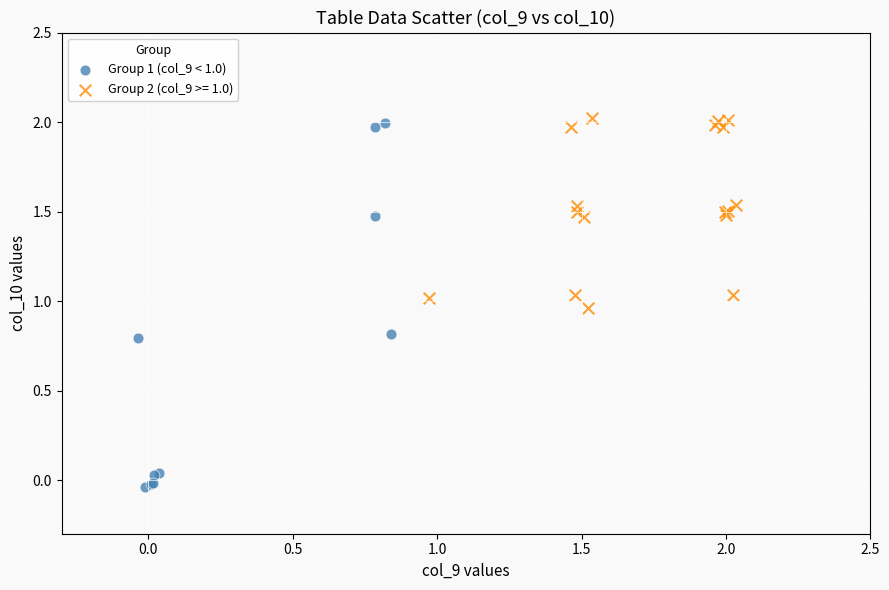

Which series reaches the minimum Y coordinate?

Group 1 (col_9 < 1.0)